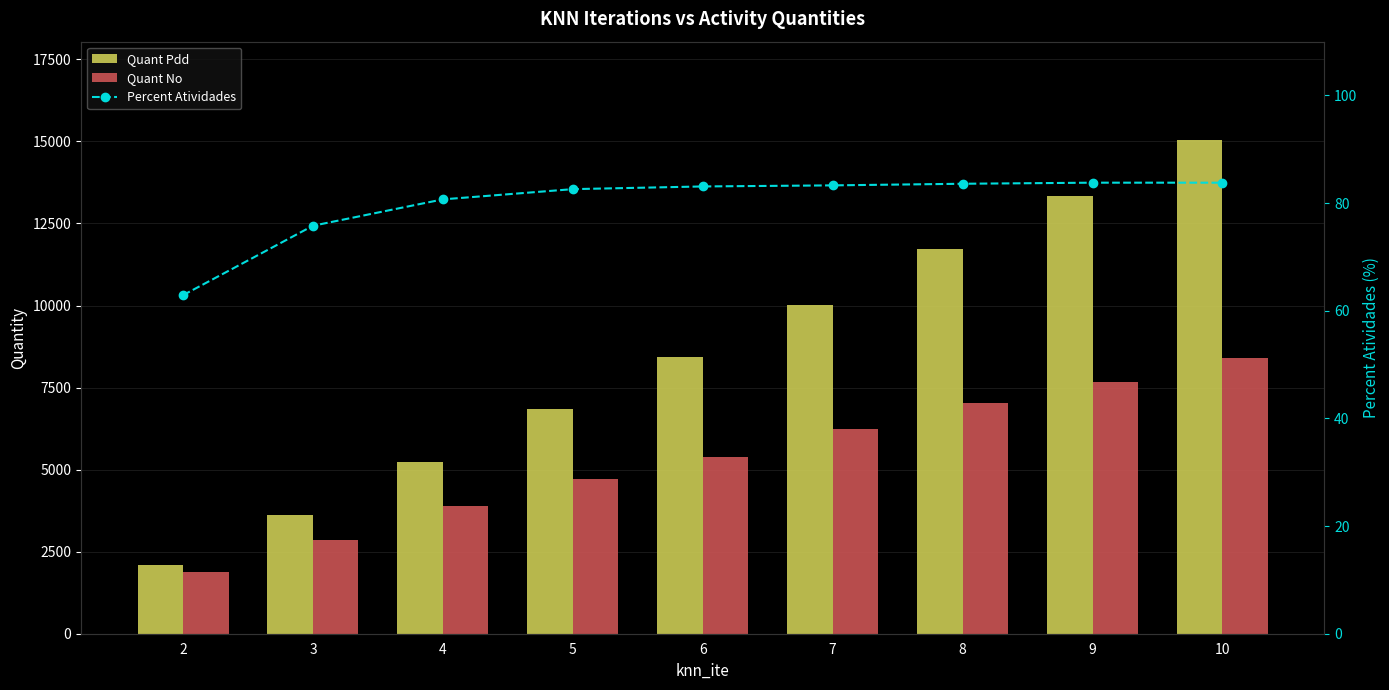

The value of Quant No at 3 is 1974.7. True or false?

False